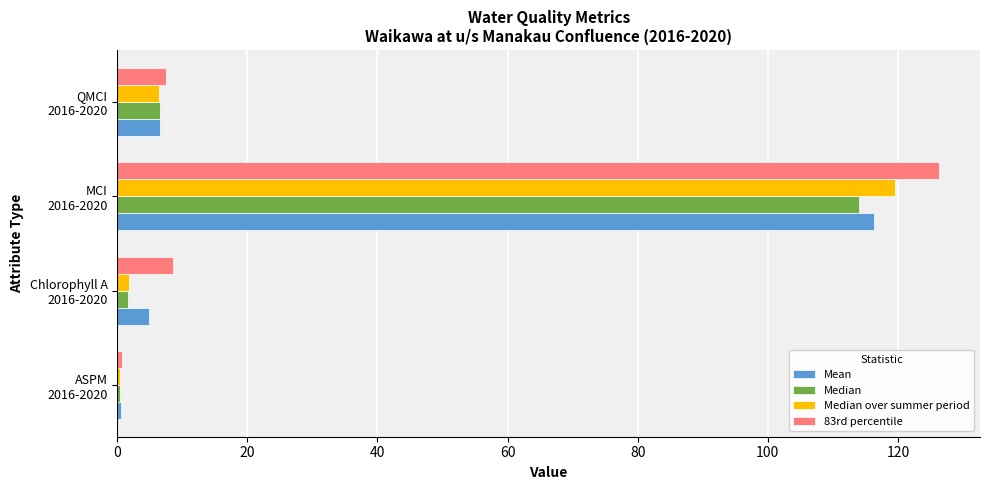

What is the difference between the second highest and minimum values in the Median over summer period series?

6.0